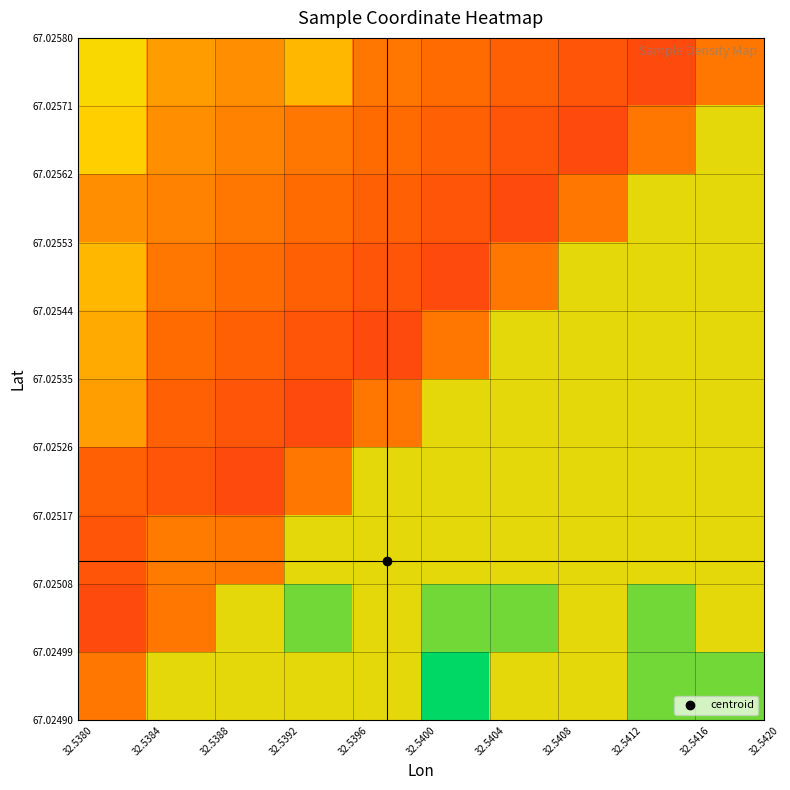

What is the greatest value displayed?

1.0